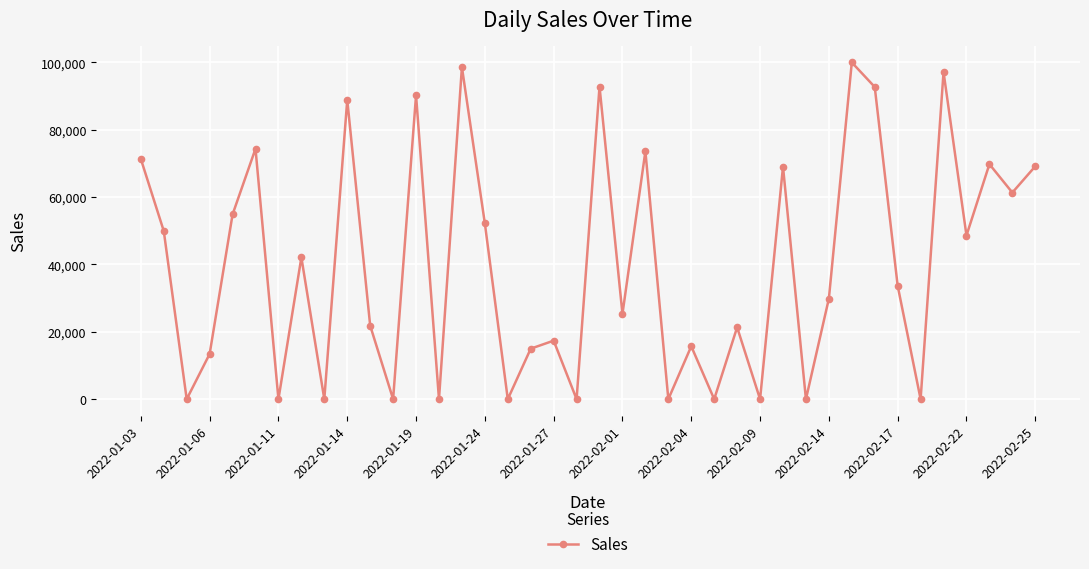

What is the greatest value displayed?

99967